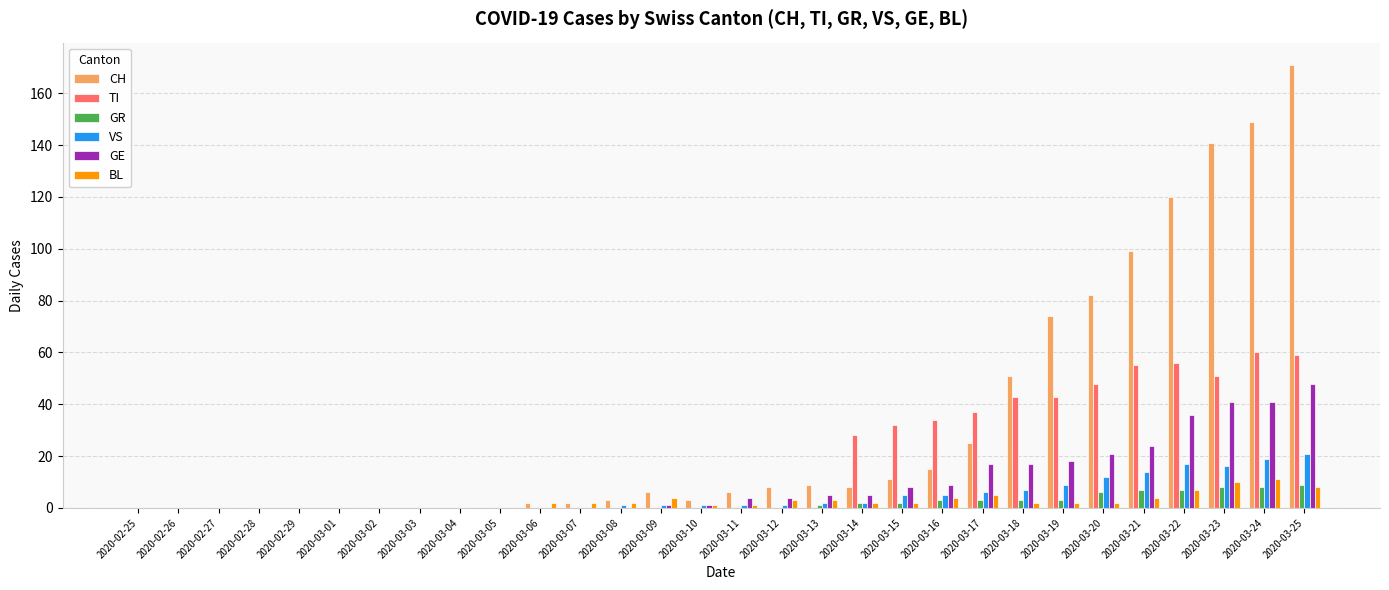

Are the bars horizontal?

No